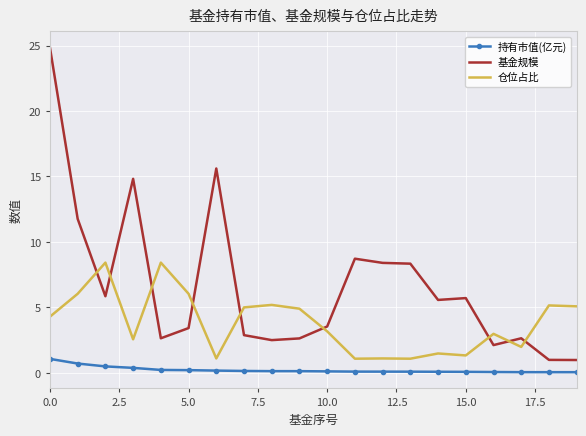

List the series in order of their overall mean, lowest first.

持有市值(亿元), 仓位占比, 基金规模